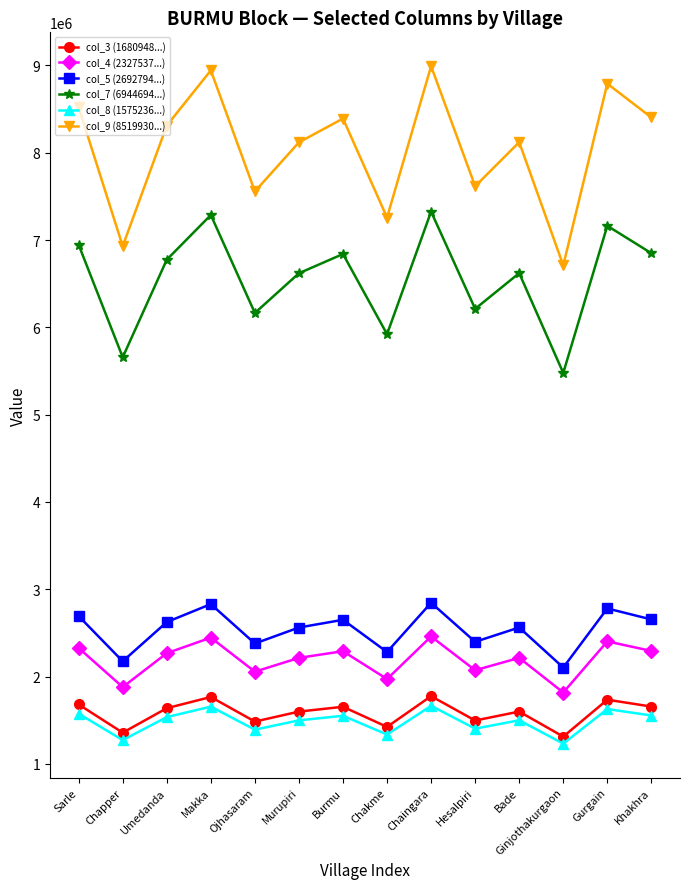

True or false: col_8 (1575236...) has a value of 1628472 at Gurgain.

True